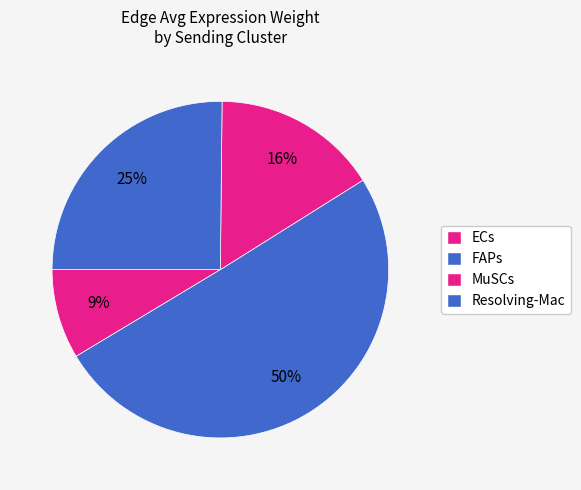

How many segments does this pie chart have?

4